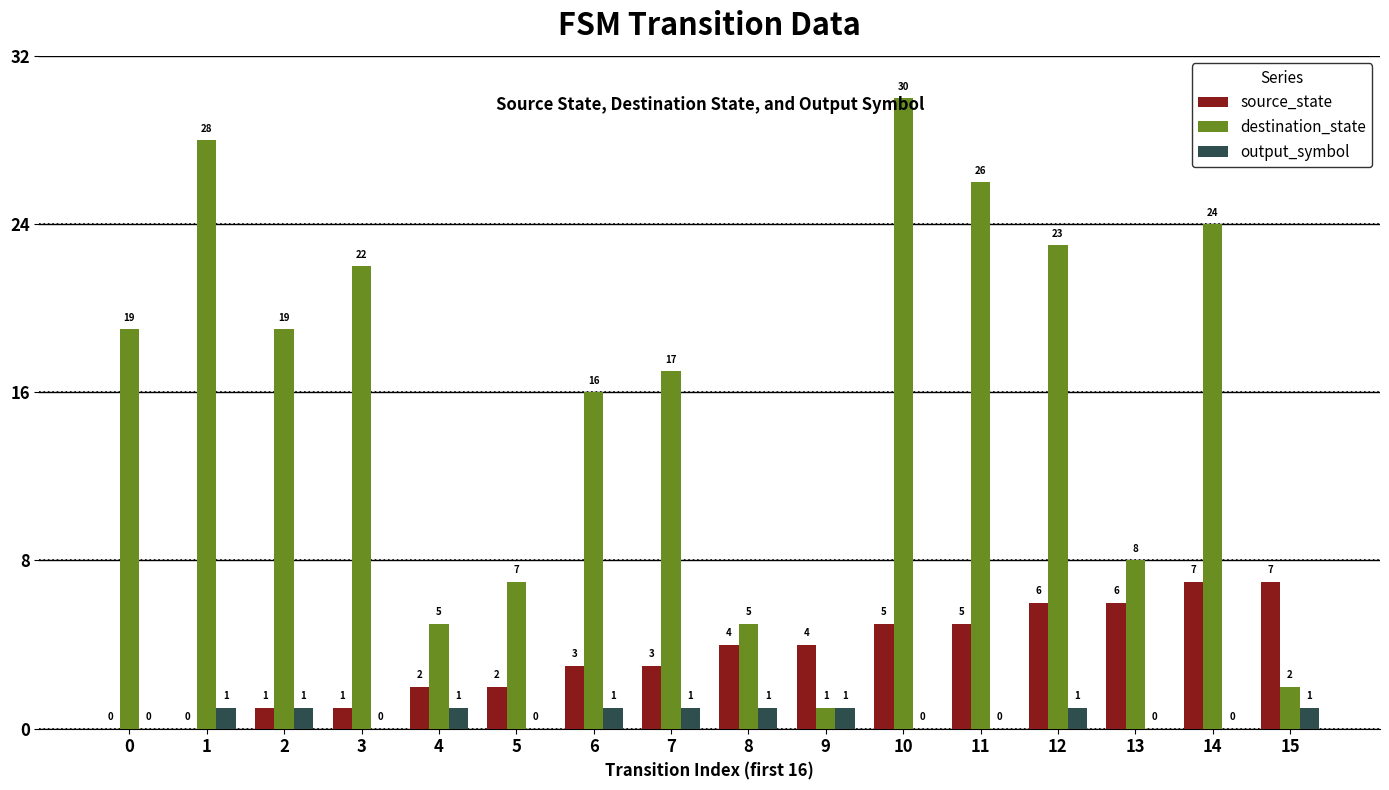

What value does the output_symbol series have at 6?

1